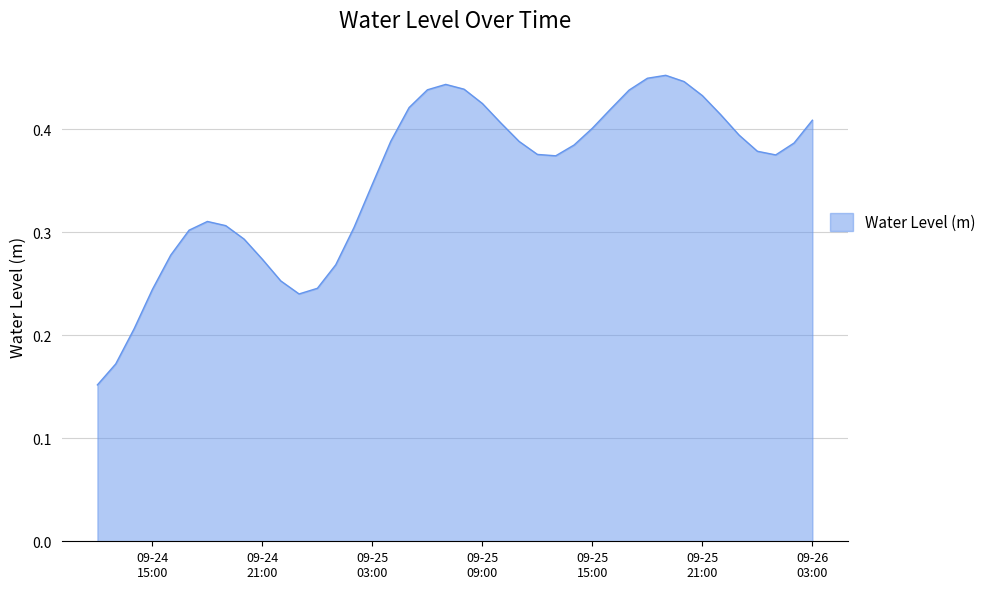

List the labels in order of value, largest first.

2024-09-25 19:00:00, 2024-09-25 18:00:00, 2024-09-25 20:00:00, 2024-09-25 07:00:00, 2024-09-25 08:00:00, 2024-09-25 06:00:00, 2024-09-25 17:00:00, 2024-09-25 21:00:00, 2024-09-25 09:00:00, 2024-09-25 05:00:00, 2024-09-25 16:00:00, 2024-09-25 22:00:00, 2024-09-26 03:00:00, 2024-09-25 10:00:00, 2024-09-25 15:00:00, 2024-09-25 23:00:00, 2024-09-25 04:00:00, 2024-09-25 11:00:00, 2024-09-26 02:00:00, 2024-09-25 14:00:00, 2024-09-26 00:00:00, 2024-09-25 12:00:00, 2024-09-26 01:00:00, 2024-09-25 13:00:00, 2024-09-25 03:00:00, 2024-09-24 18:00:00, 2024-09-24 19:00:00, 2024-09-25 02:00:00, 2024-09-24 17:00:00, 2024-09-24 20:00:00, 2024-09-24 16:00:00, 2024-09-24 21:00:00, 2024-09-25 01:00:00, 2024-09-24 22:00:00, 2024-09-25 00:00:00, 2024-09-24 15:00:00, 2024-09-24 23:00:00, 2024-09-24 14:00:00, 2024-09-24 13:00:00, 2024-09-24 12:00:00